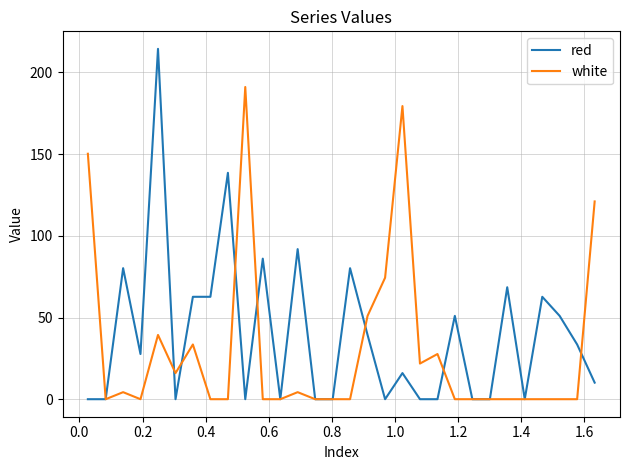

Rank the series by their average value, from highest to lowest.

red, white